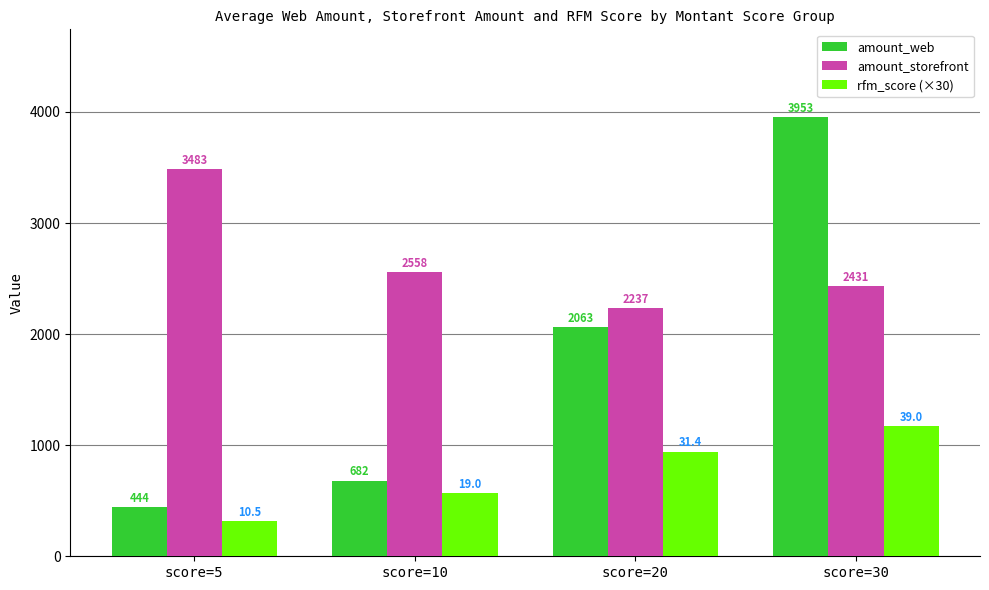

At how many categories does at least one series exceed 2239?

3